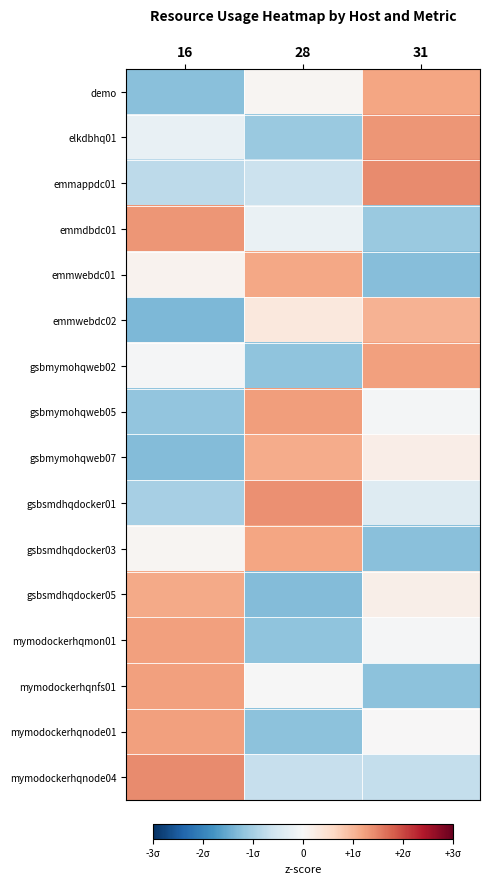

Reading right to left, list all the values displayed in this chart.

demo: 31=1.2	28=0.1	16=-1.3
elkdbhq01: 31=1.3	28=-1.1	16=-0.2
emmappdc01: 31=1.4	28=-0.6	16=-0.8
emmdbdc01: 31=-1.1	28=-0.2	16=1.3
emmwebdc01: 31=-1.3	28=1.2	16=0.1
emmwebdc02: 31=1.0	28=0.3	16=-1.3
gsbmymohqweb02: 31=1.2	28=-1.2	16=-0.0
gsbmymohqweb05: 31=-0.1	28=1.3	16=-1.2
gsbmymohqweb07: 31=0.2	28=1.1	16=-1.3
gsbsmdhqdocker01: 31=-0.4	28=1.4	16=-1.0
gsbsmdhqdocker03: 31=-1.3	28=1.2	16=0.1
gsbsmdhqdocker05: 31=0.2	28=-1.3	16=1.1
mymodockerhqmon01: 31=-0.0	28=-1.2	16=1.2
mymodockerhqnfs01: 31=-1.2	28=-0.0	16=1.2
mymodockerhqnode01: 31=0.0	28=-1.2	16=1.2
mymodockerhqnode04: 31=-0.7	28=-0.7	16=1.4